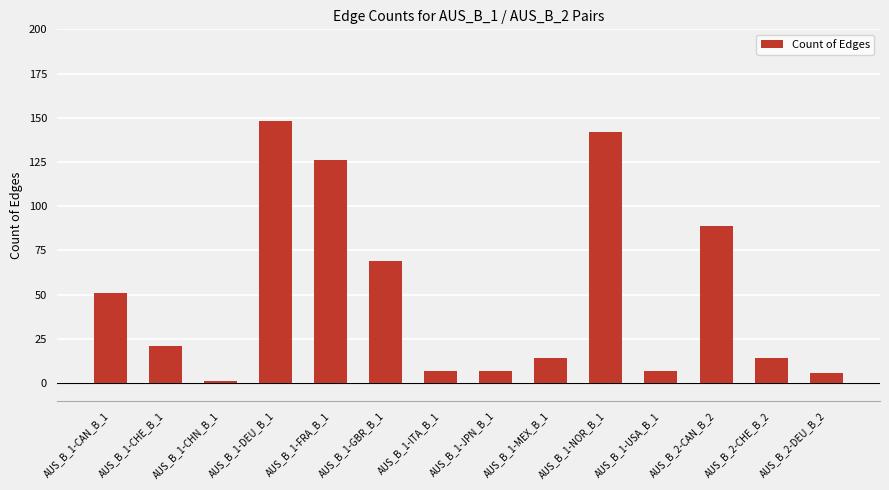

What is the sum of all values?

702